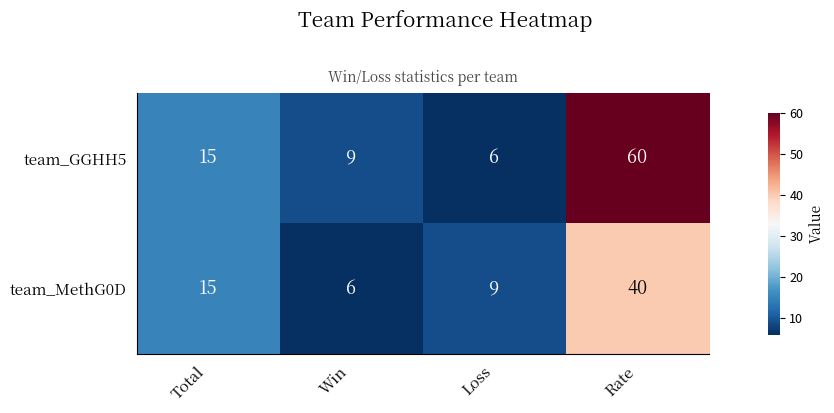

The value of team_GGHH5 at Total is 15. True or false?

True